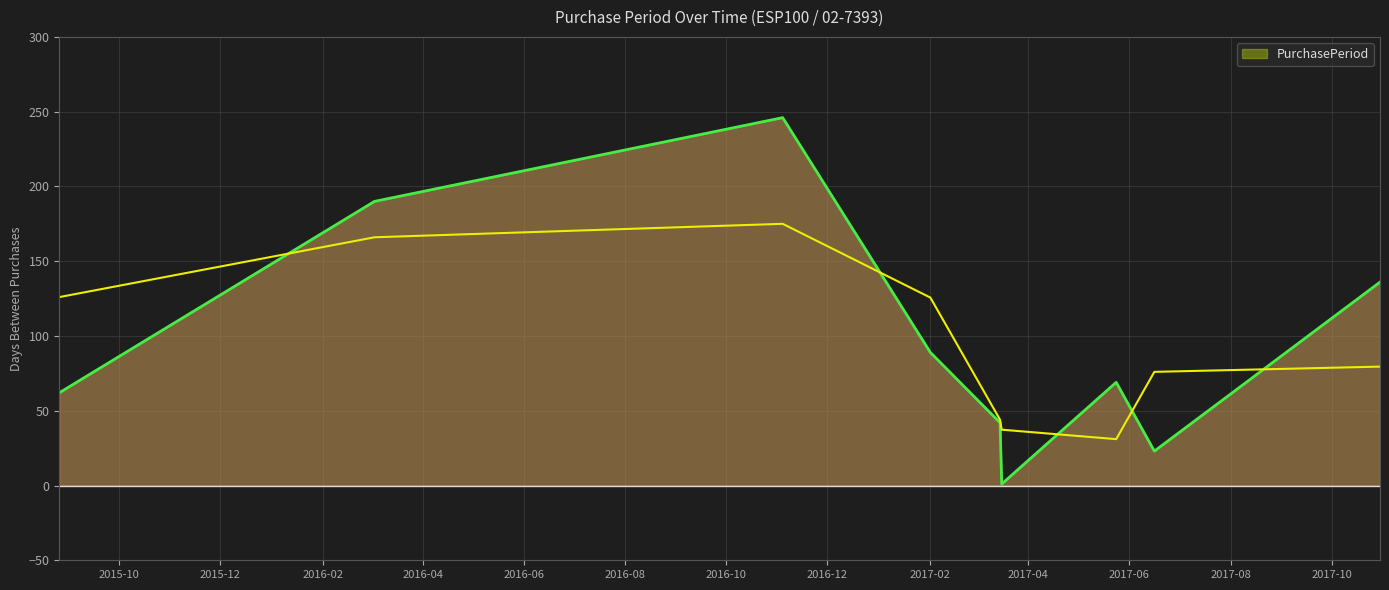

Count the number of categories in the chart.

9